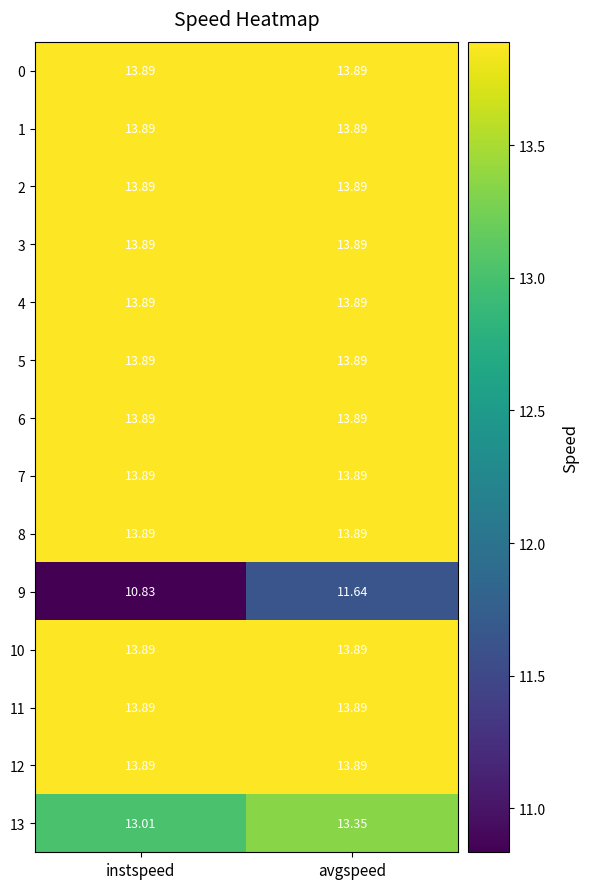

Which category has the lowest value across all series?

instspeed